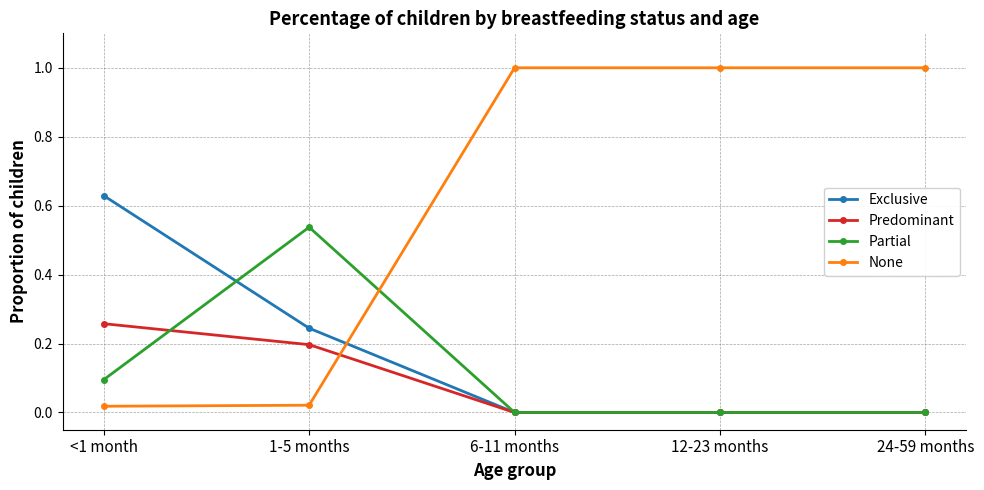

Between which two adjacent categories do Exclusive and None first intersect?

1-5 months and 6-11 months